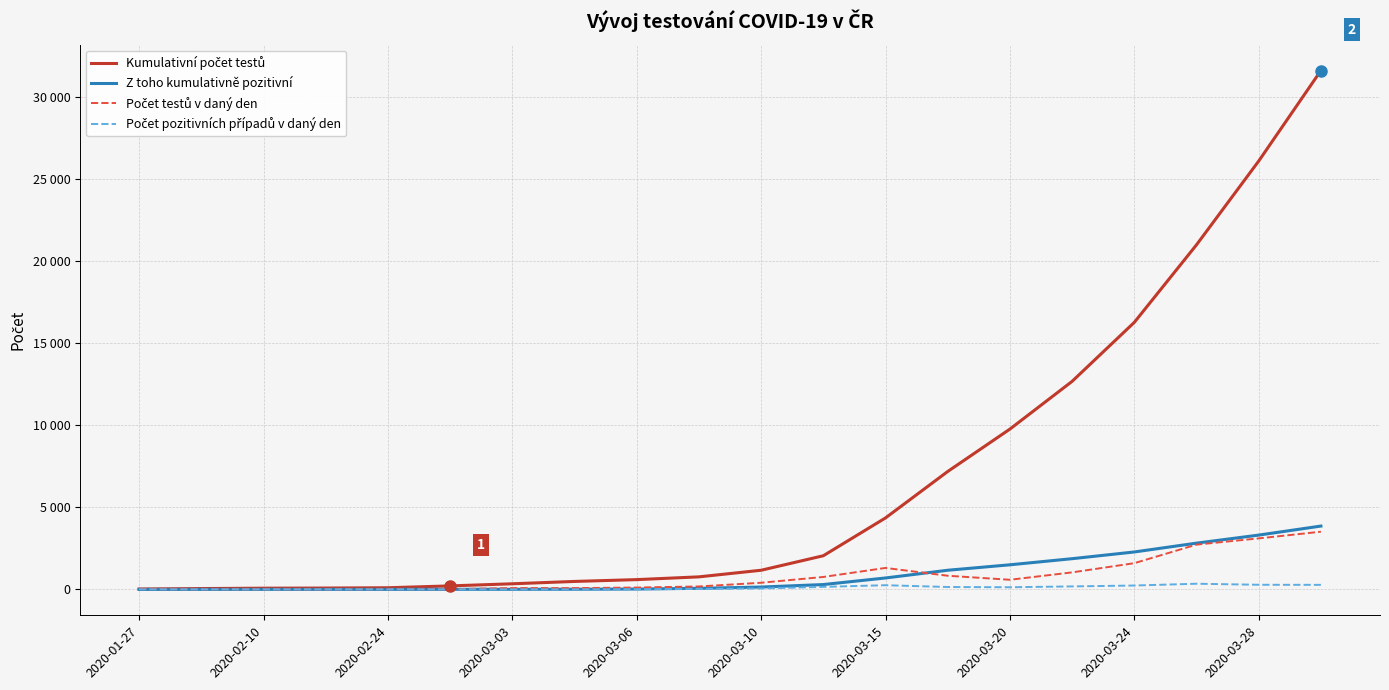

Which series has the widest spread of values?

Kumulativní počet testů